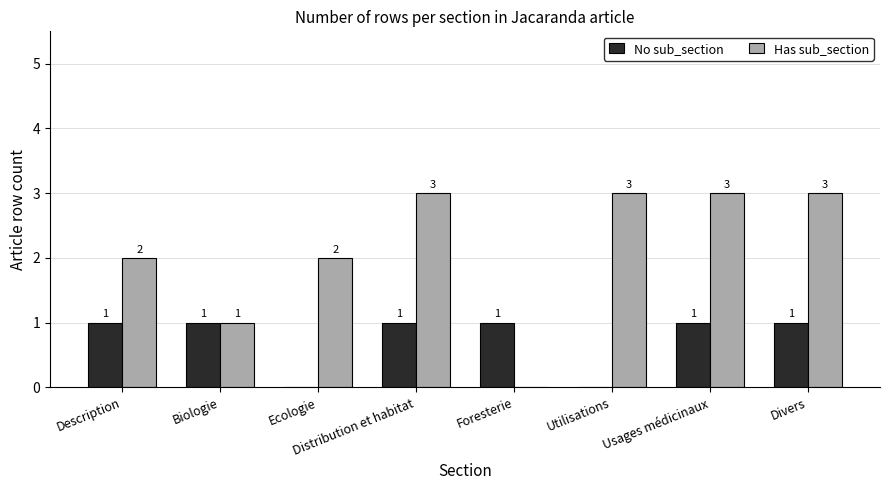

What is the approximate value of Has sub_section at Divers?

3